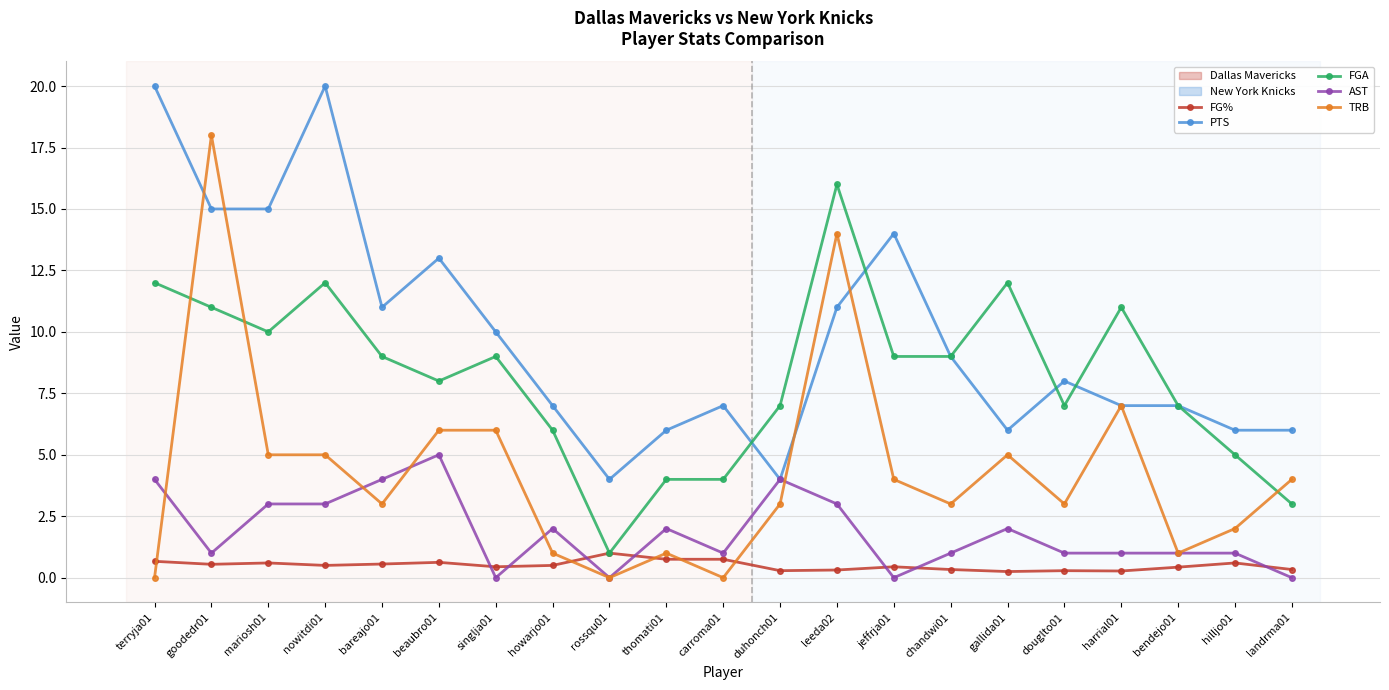

How many times do FGA and TRB cross each other?

3